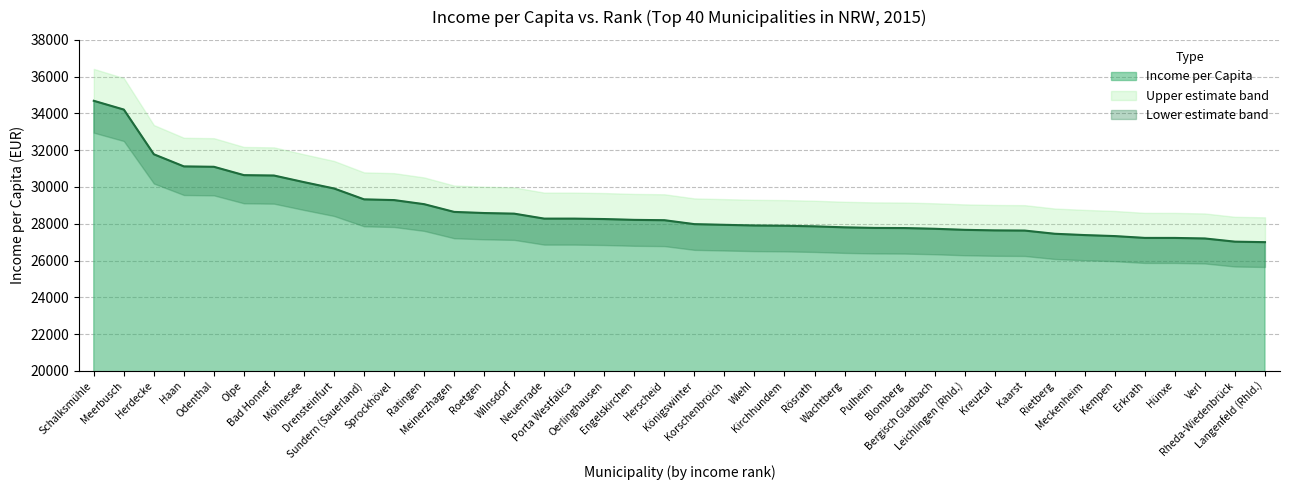

What is the sum of the values at Kreuztal and Herdecke?

59417